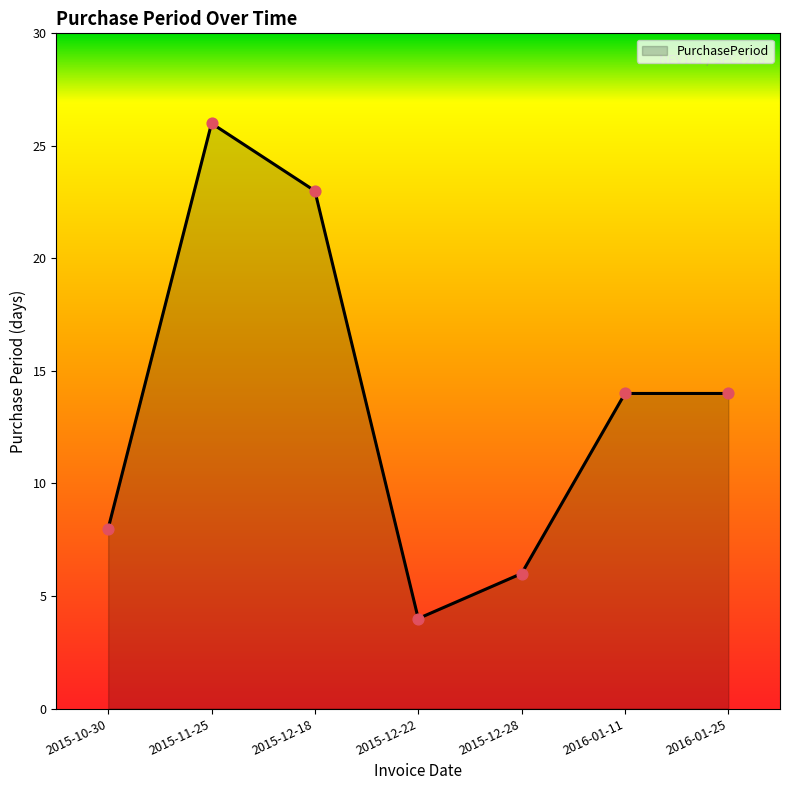

Between 2015-10-30 and 2016-01-11, which is larger?

2016-01-11